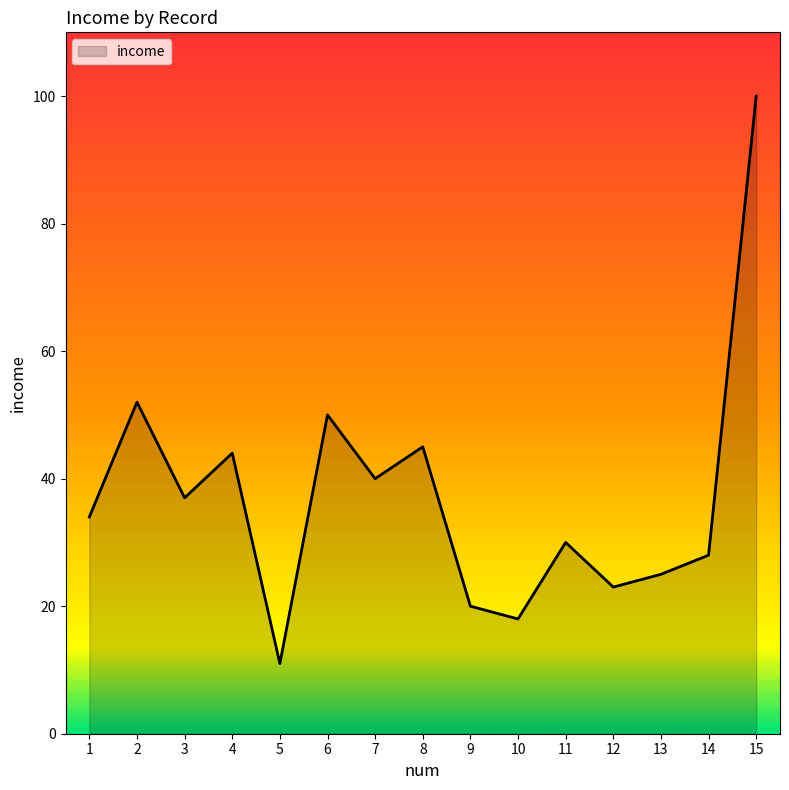

What is the greatest value displayed?

100